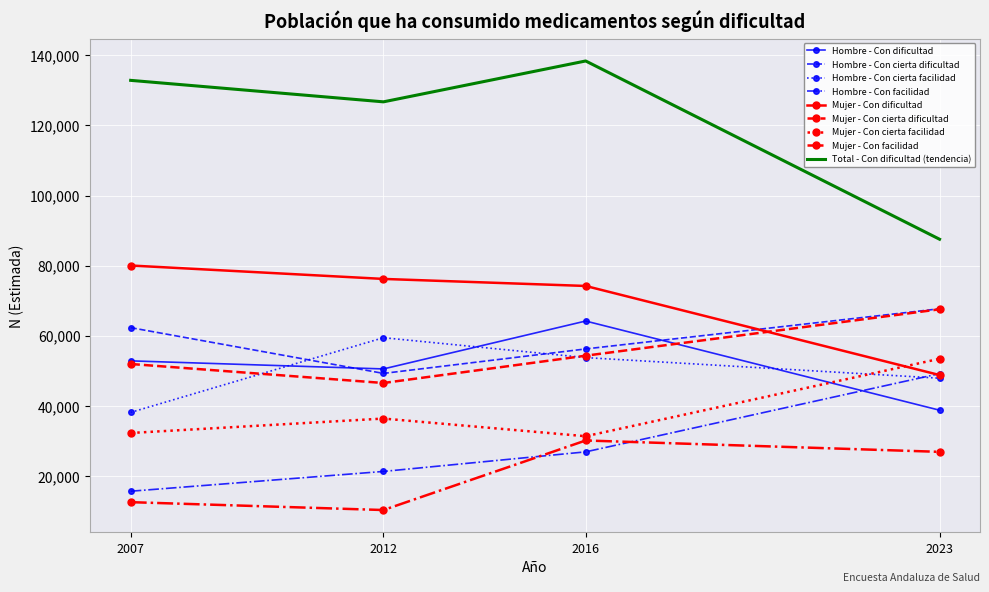

The value of Mujer - Con dificultad at 2023 is 30139. True or false?

False